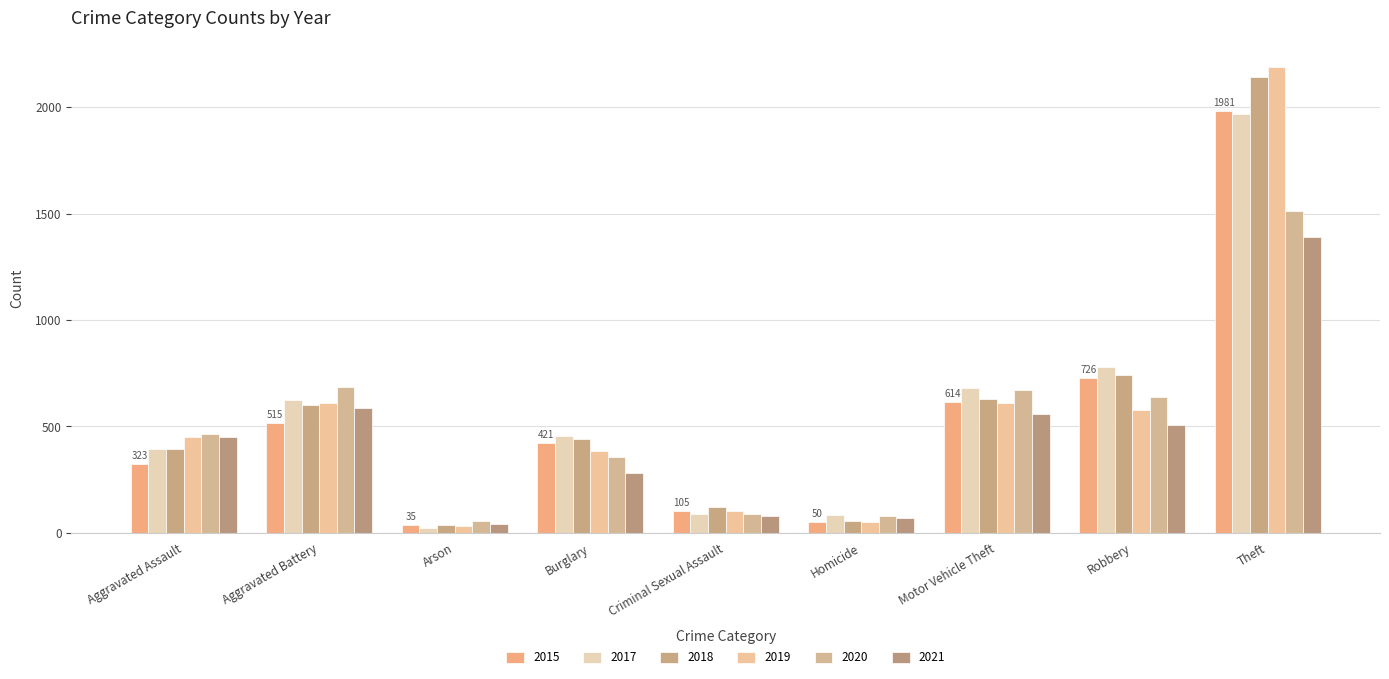

Which series has the largest range (max minus min)?

2019